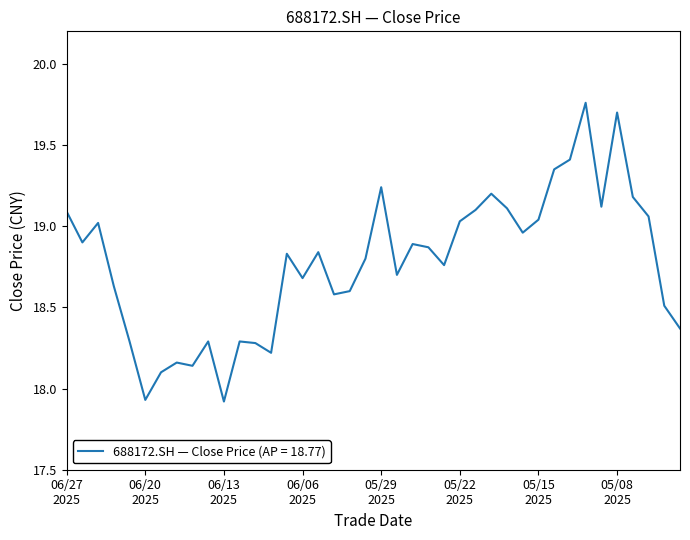

How many values are below 18?

2